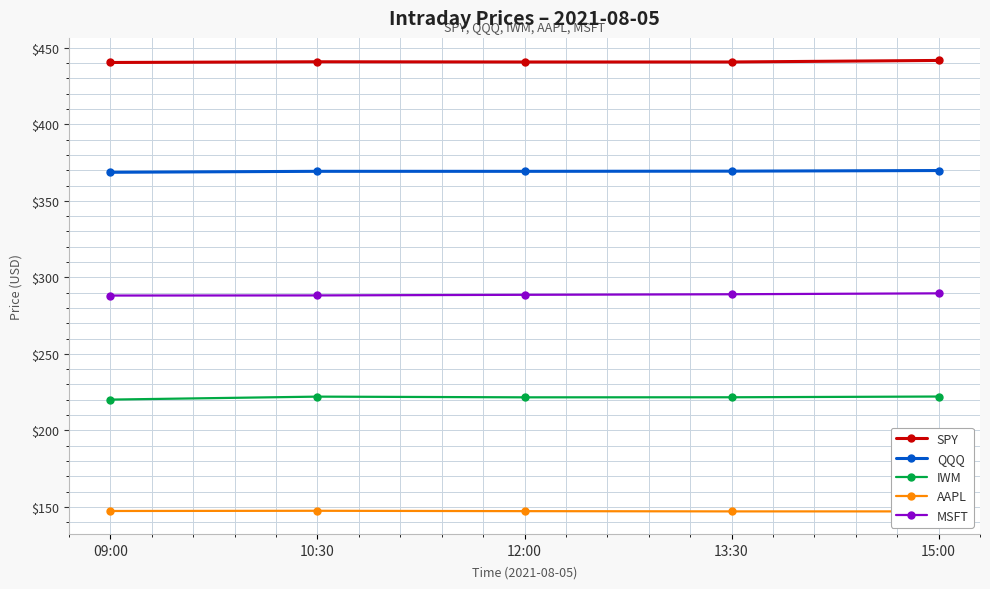

What is the sum of the MSFT values at 15:00 and 13:30?

578.5